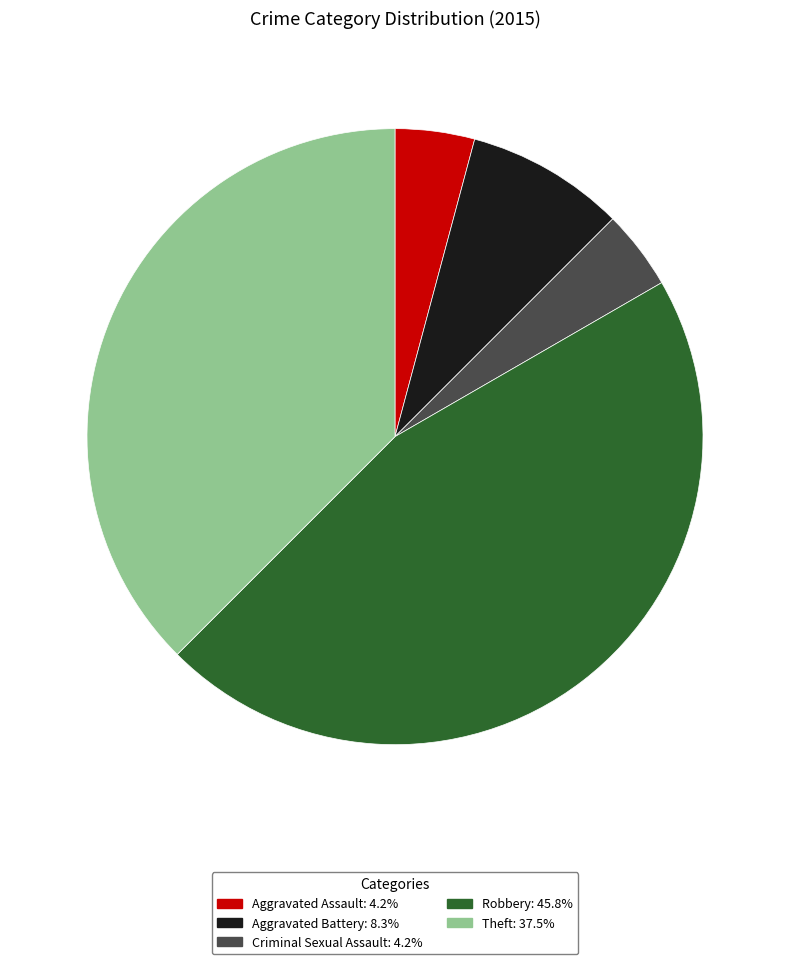

Between Aggravated Assault and Aggravated Battery, which is larger?

Aggravated Battery